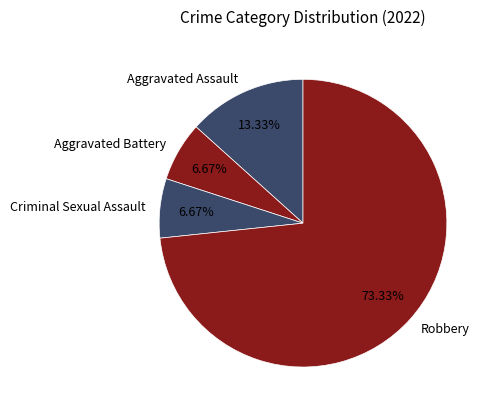

What is the total percentage of Robbery and Aggravated Assault?

86.7%